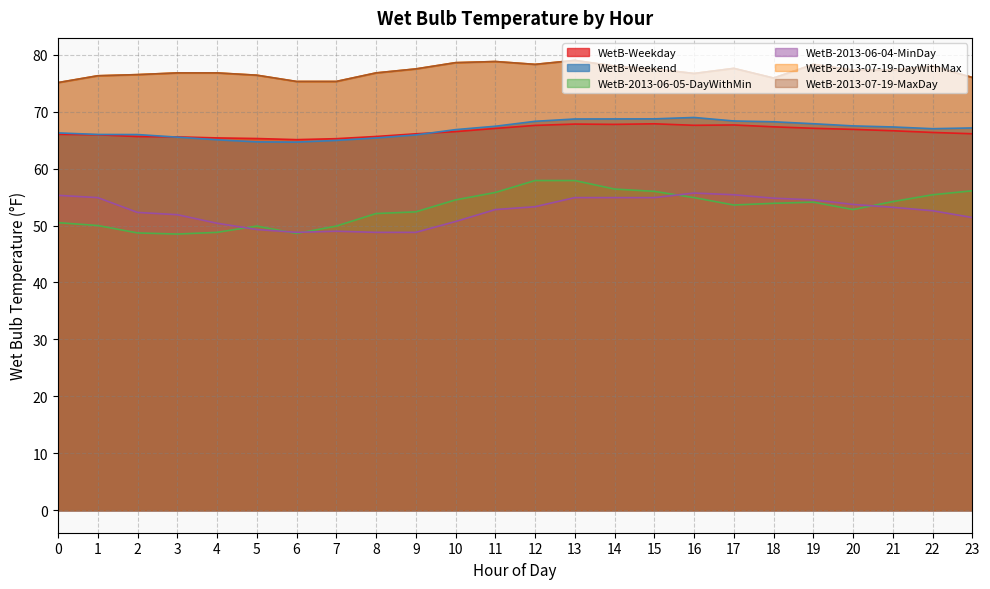

What is the average value of the WetB-2013-06-04-MinDay series?

52.6